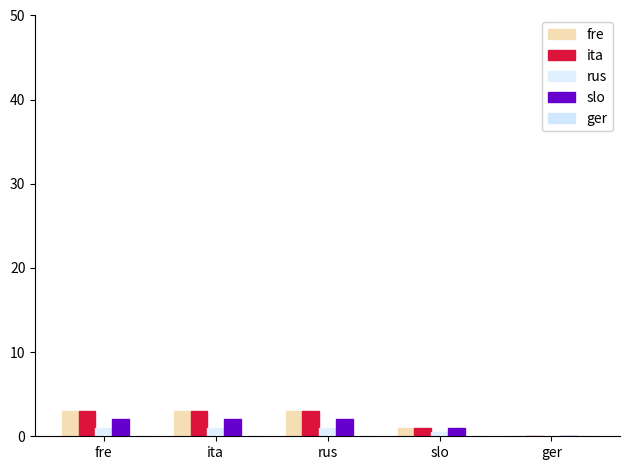

How many groups of bars are there?

5